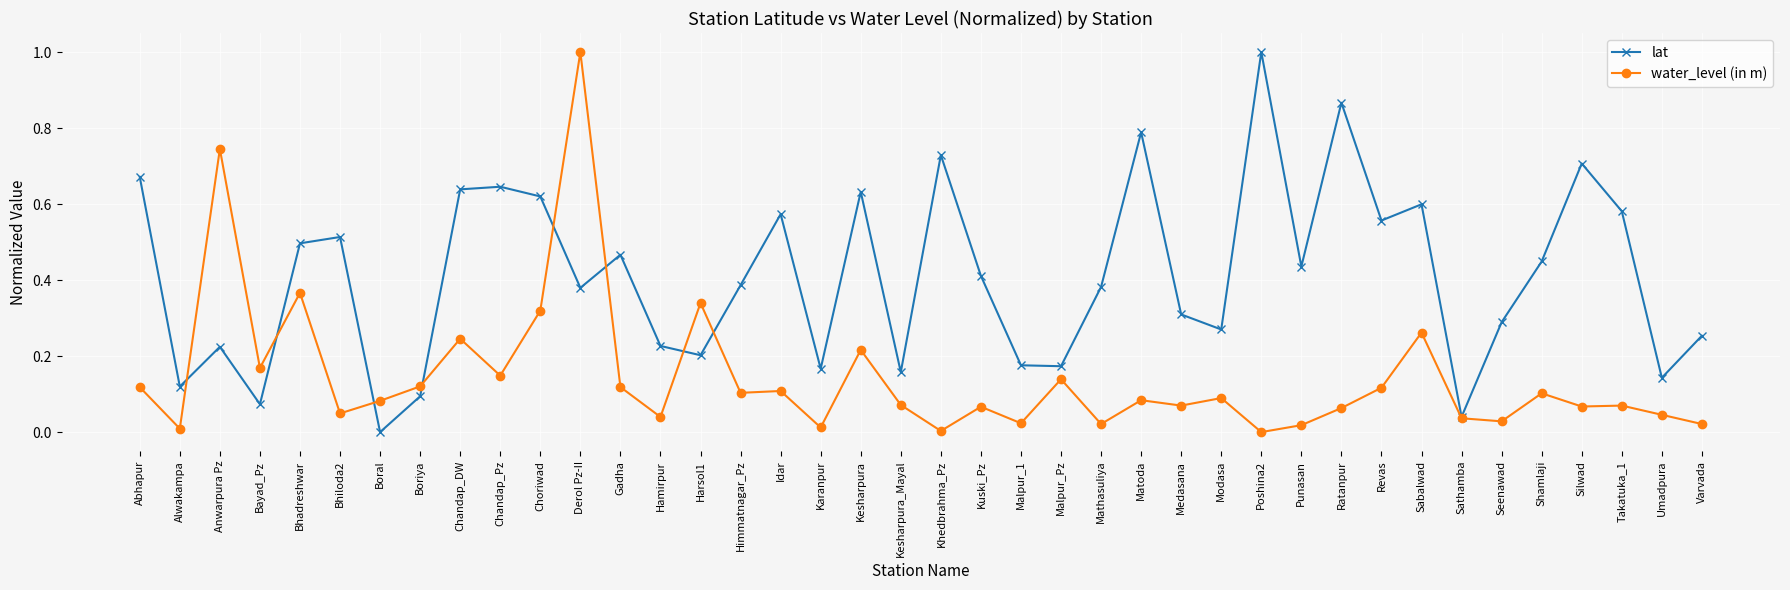

Between which two adjacent categories do lat and water_level (in m) first intersect?

Alwakampa and Anwarpura Pz